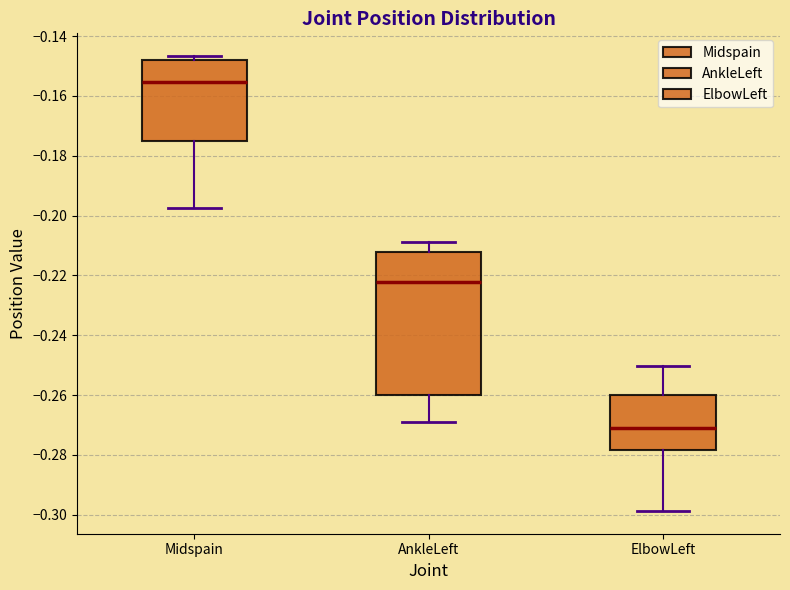

Which box's median line is the highest?

Midspain